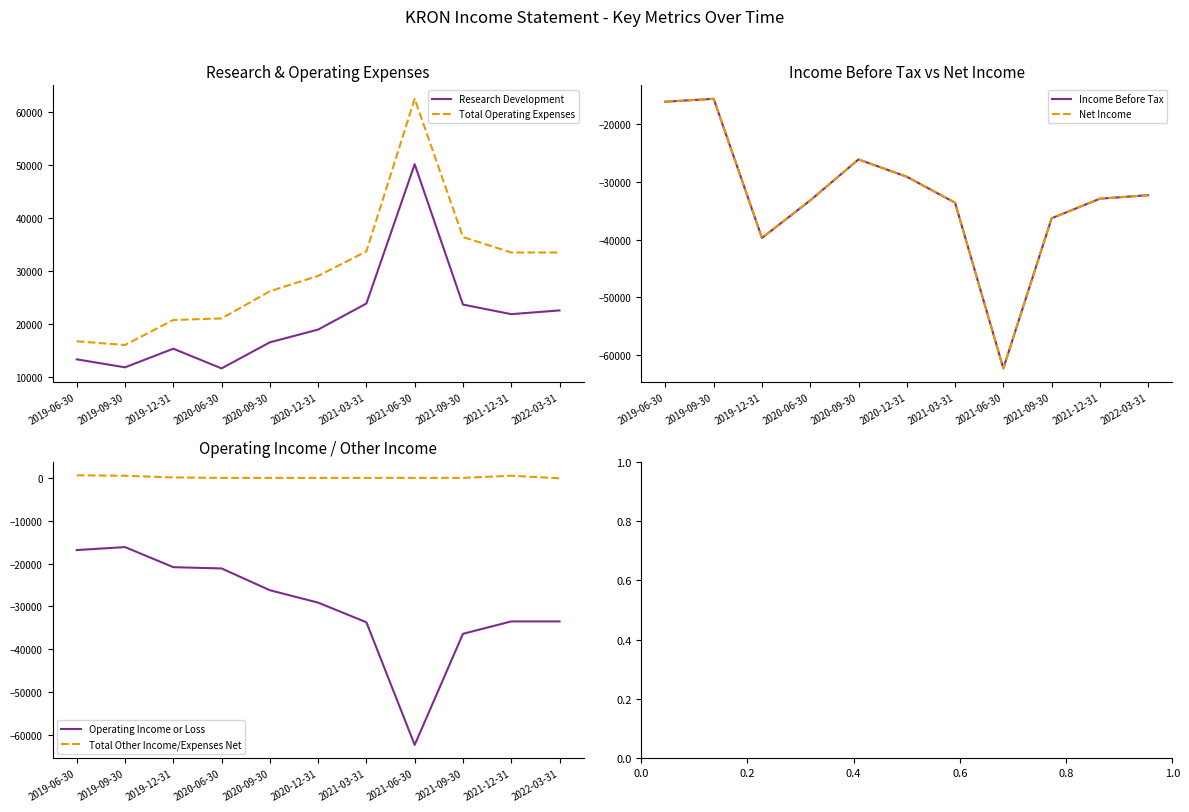

Reading left to right, what are all the values shown in this chart?

Research Development: 2019-06-30=13400	2019-09-30=11900	2019-12-31=15400	2020-06-30=11700	2020-09-30=16600	2020-12-31=19000	2021-03-31=23900	2021-06-30=50100	2021-09-30=23700	2021-12-31=21900	2022-03-31=22600
Total Operating Expenses: 2019-06-30=16800	2019-09-30=16100	2019-12-31=20800	2020-06-30=21100	2020-09-30=26200	2020-12-31=29100	2021-03-31=33700	2021-06-30=62400	2021-09-30=36400	2021-12-31=33500	2022-03-31=33500
Income Before Tax: 2019-06-30=-16100	2019-09-30=-15600	2019-12-31=-39700	2020-06-30=-33200	2020-09-30=-26100	2020-12-31=-29100	2021-03-31=-33600	2021-06-30=-62300	2021-09-30=-36300	2021-12-31=-32900	2022-03-31=-32300
Net Income: 2019-06-30=-16100	2019-09-30=-15600	2019-12-31=-39700	2020-06-30=-33200	2020-09-30=-26100	2020-12-31=-29100	2021-03-31=-33600	2021-06-30=-62300	2021-09-30=-36300	2021-12-31=-32900	2022-03-31=-32300
Operating Income or Loss: 2019-06-30=-16800	2019-09-30=-16100	2019-12-31=-20800	2020-06-30=-21100	2020-09-30=-26200	2020-12-31=-29100	2021-03-31=-33700	2021-06-30=-62400	2021-09-30=-36400	2021-12-31=-33500	2022-03-31=-33500
Total Other Income/Expenses Net: 2019-06-30=700	2019-09-30=600	2019-12-31=200	2020-06-30=100	2020-09-30=100	2020-12-31=100	2021-03-31=100	2021-06-30=100	2021-09-30=100	2021-12-31=600	2022-03-31=0